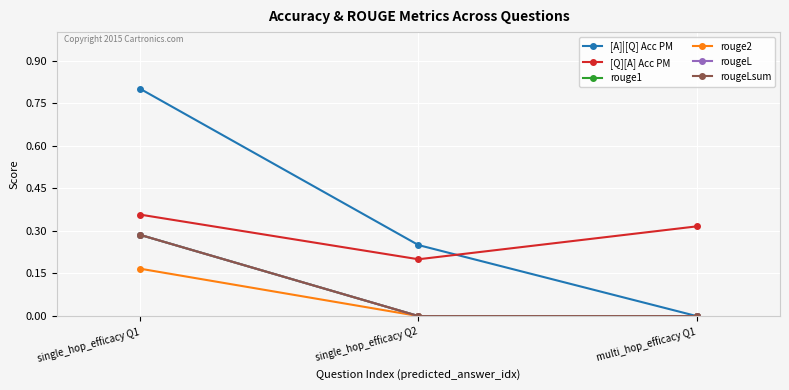

Reading right to left, list all the values displayed in this chart.

[A]|[Q] Acc PM: 0.0	0.2	0.8
[Q][A] Acc PM: 0.3	0.2	0.4
rouge1: 0.0	0.0	0.3
rouge2: 0.0	0.0	0.2
rougeL: 0.0	0.0	0.3
rougeLsum: 0.0	0.0	0.3